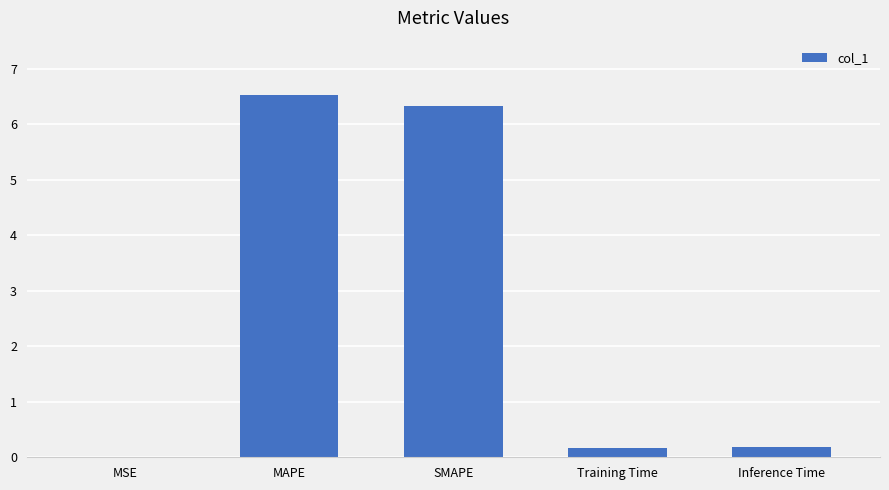

Are the bars horizontal?

No